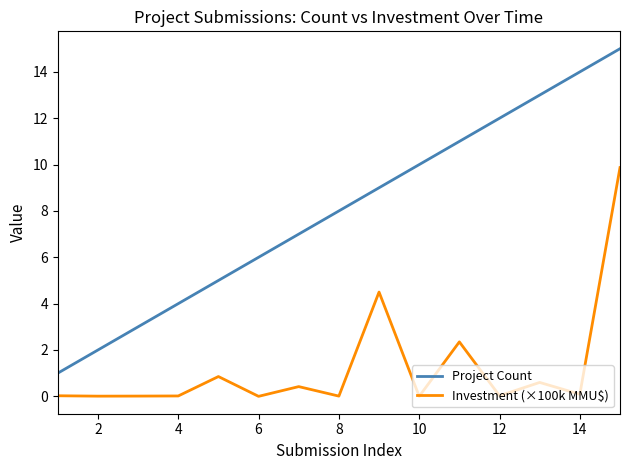

Which series has the largest total across all categories?

Project Count